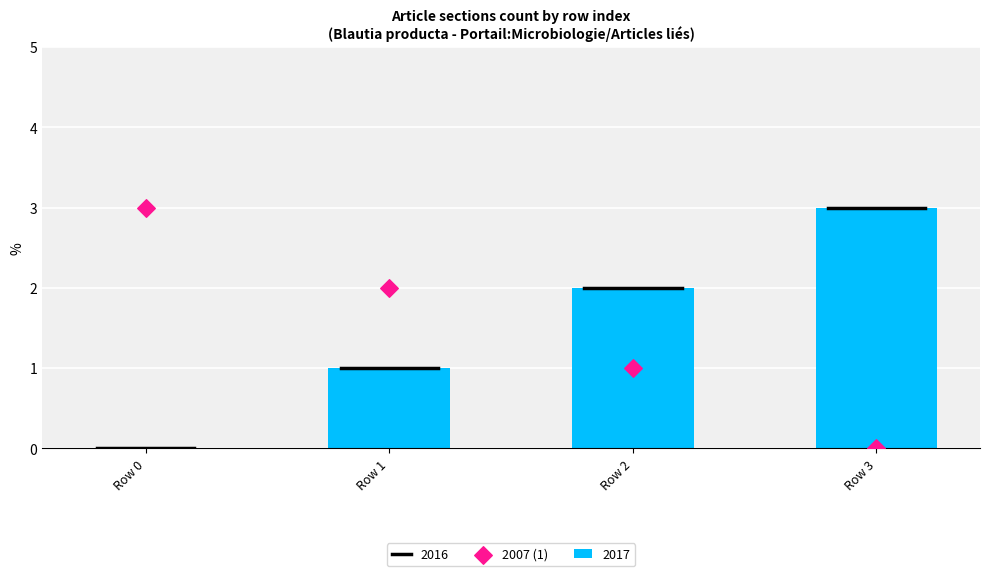

Approximately how many times larger is the value at Row 2 compared to Row 0?

0.3